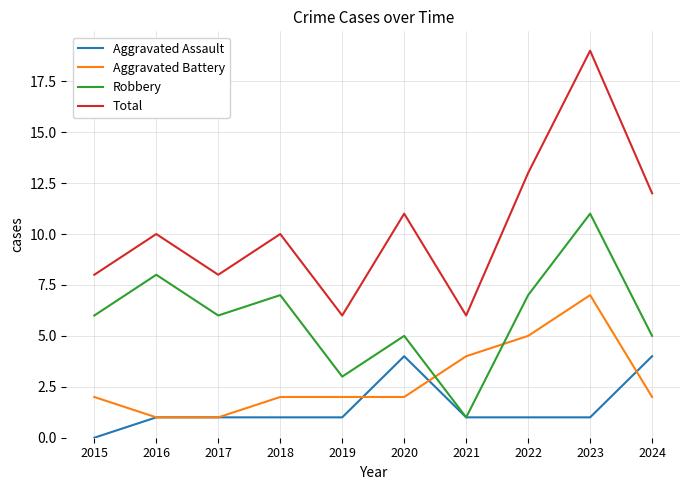

What is the spread (max minus min) of values at 2020?

9